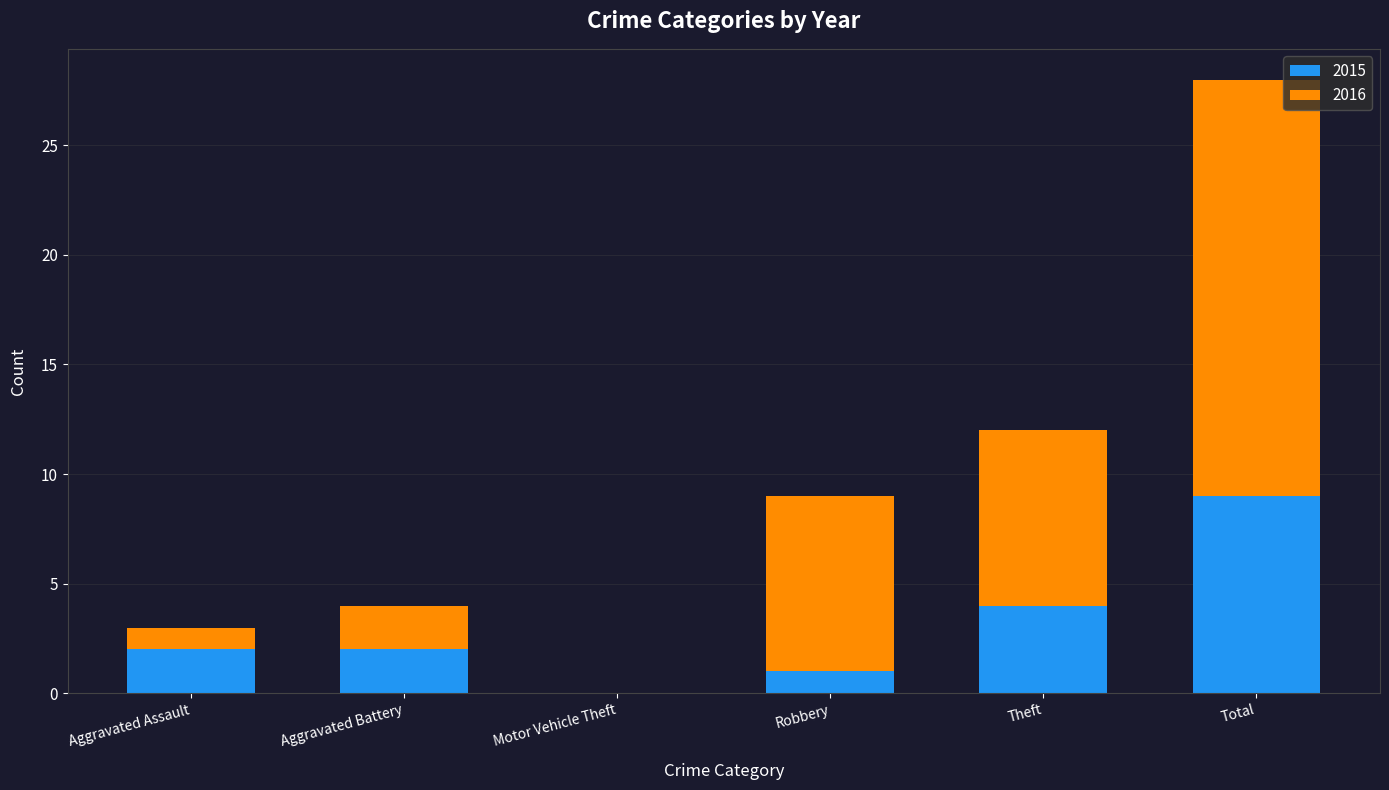

Are the bars grouped side by side (vs. stacked)?

No